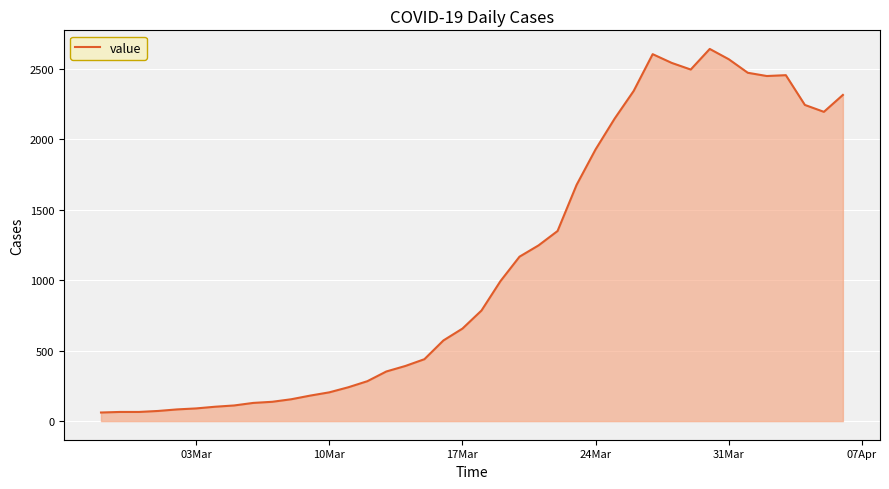

What is the smallest value displayed?

61